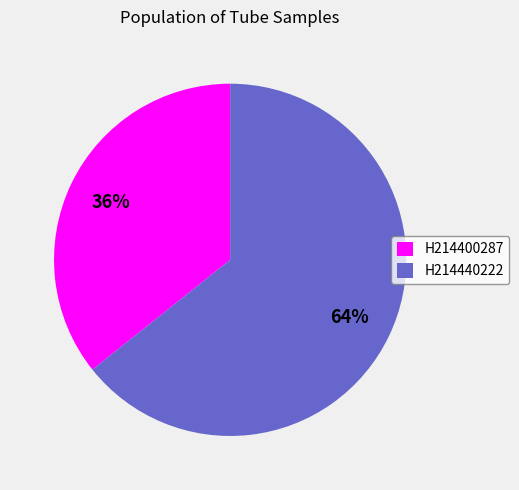

True or false: H214440222 accounts for 71% of the total.

False